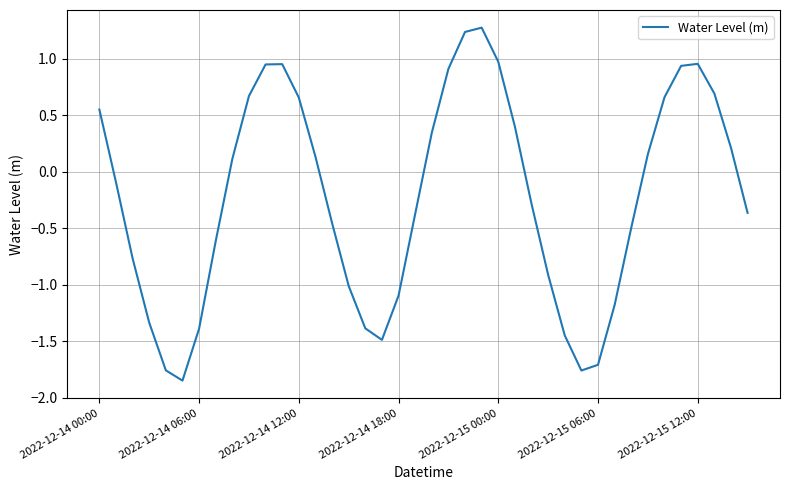

What is the greatest value displayed?

1.3